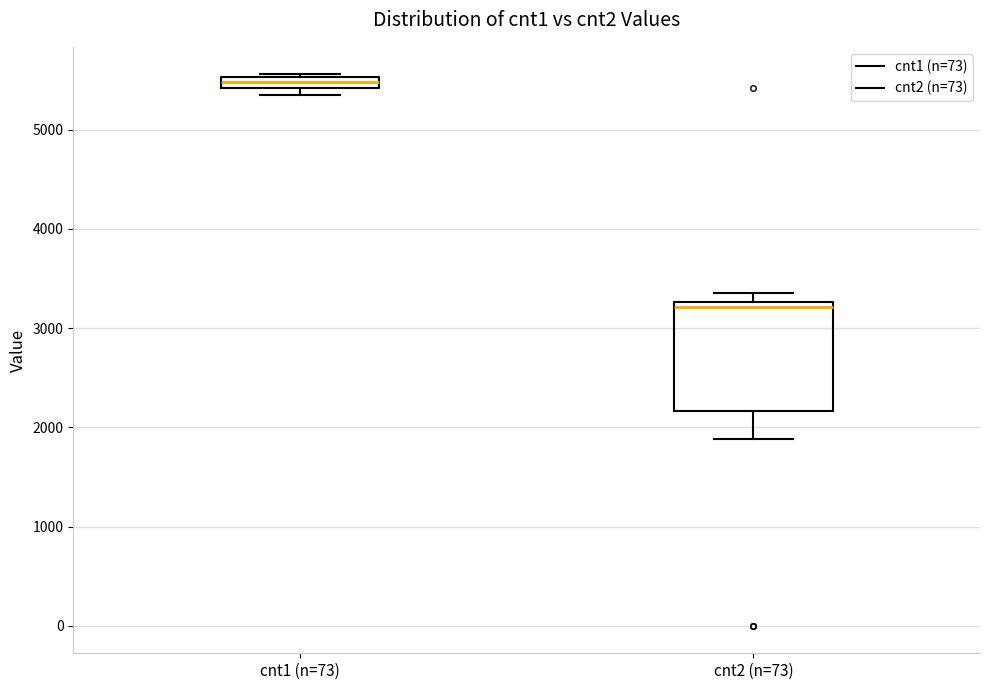

Which box is the tallest, from its lower edge to its upper edge?

cnt2 (n=73)